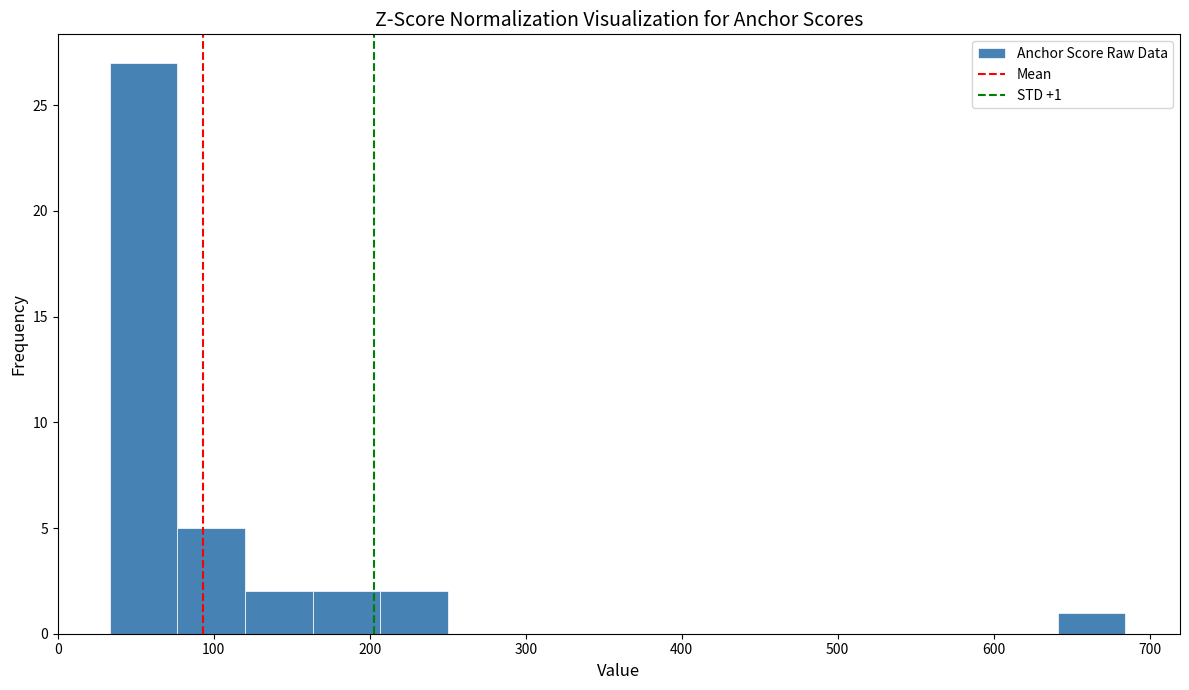

Which range on the x-axis has the tallest bar?

30 to 80